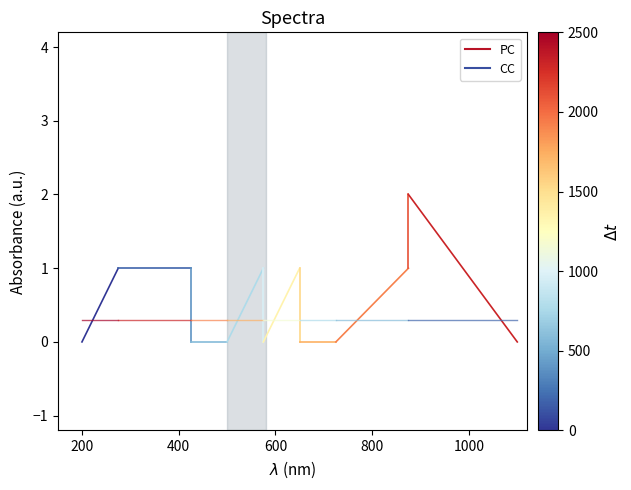

Count the number of data series in this chart.

2